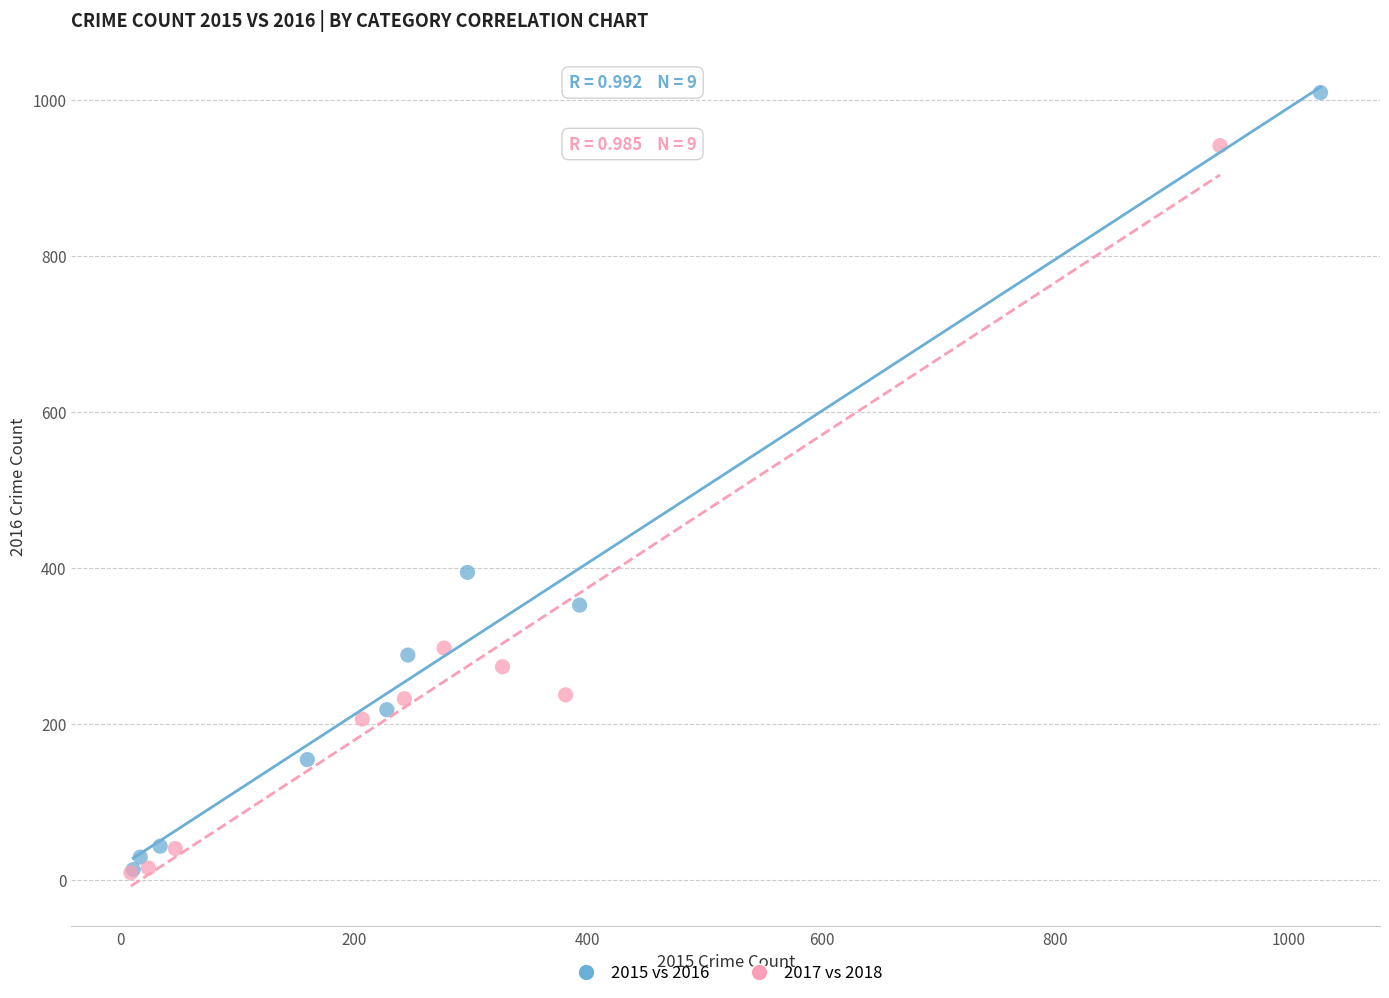

Which series contains the highest Y value?

2015 vs 2016